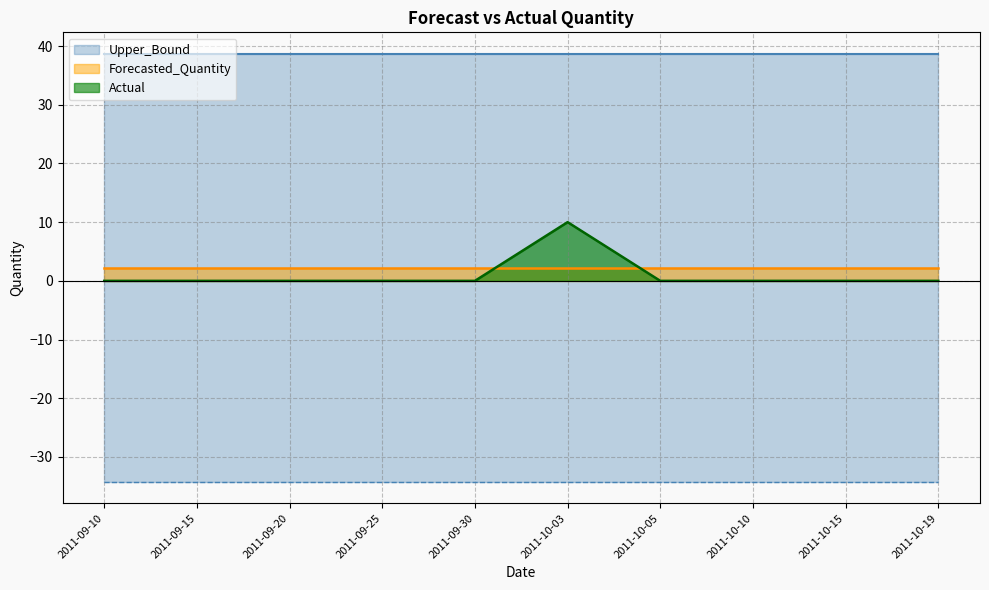

What is the label of the 10th point from the right?

2011-09-10